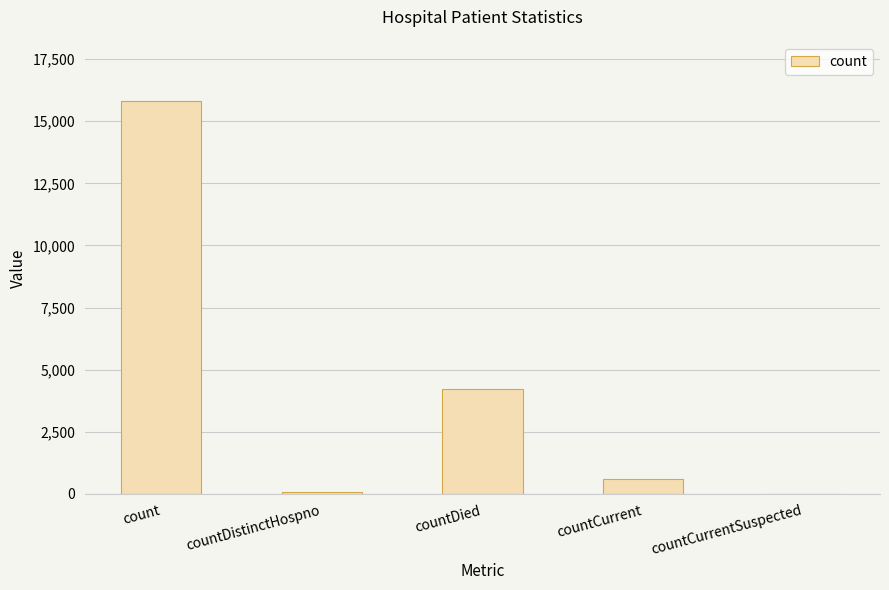

What is the change in value from countDied to countCurrentSuspected?

-4234